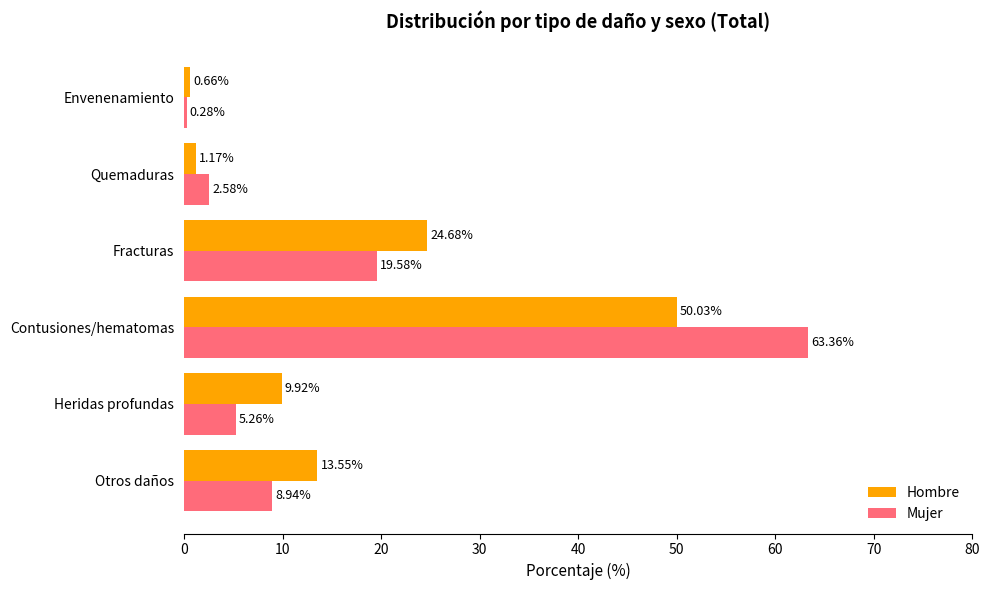

What is the difference between the second highest and minimum values in the Hombre series?

24.0